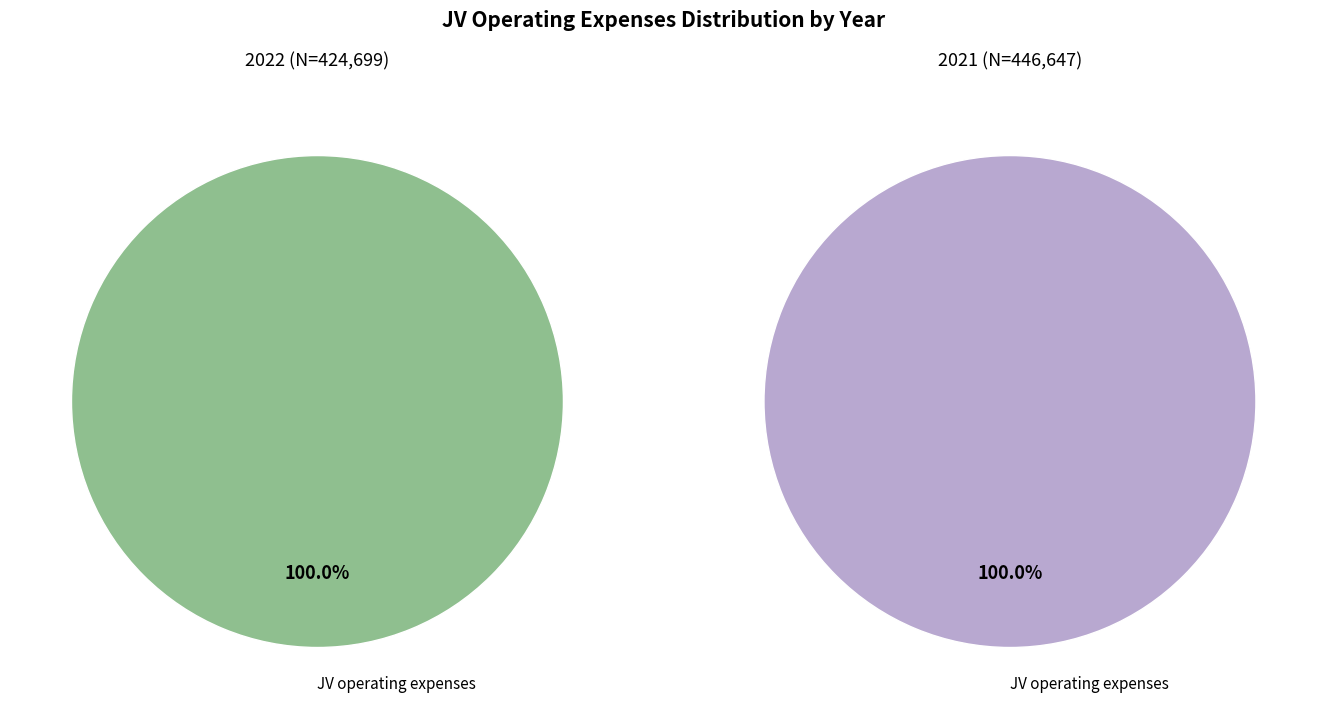

To the nearest percent, what percentage of the pie is 2021?

51%